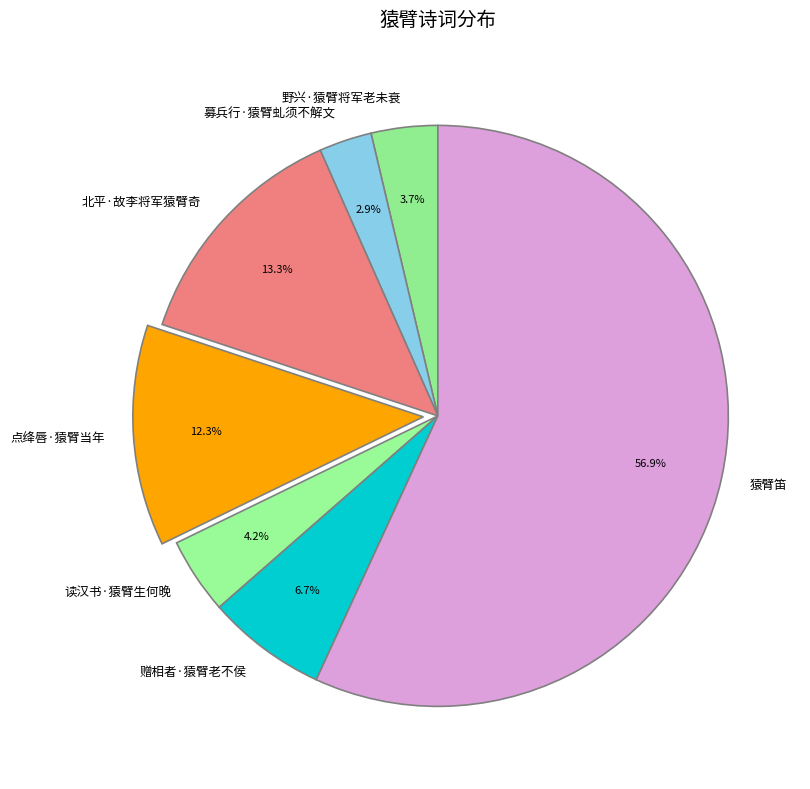

To the nearest percent, what is the average slice percentage?

14%